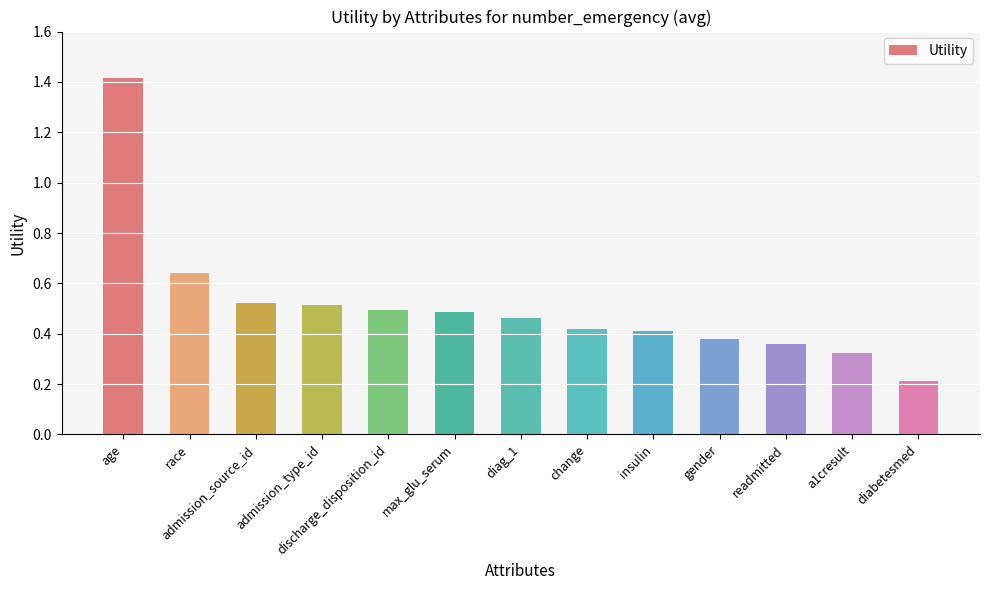

What is the greatest value displayed?

1.4